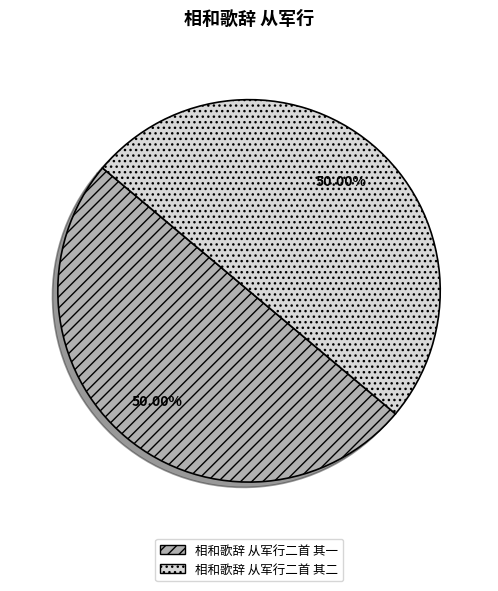

Approximately how many times larger is the value at 相和歌辞 从军行二首 其一 compared to 相和歌辞 从军行二首 其二?

1.0